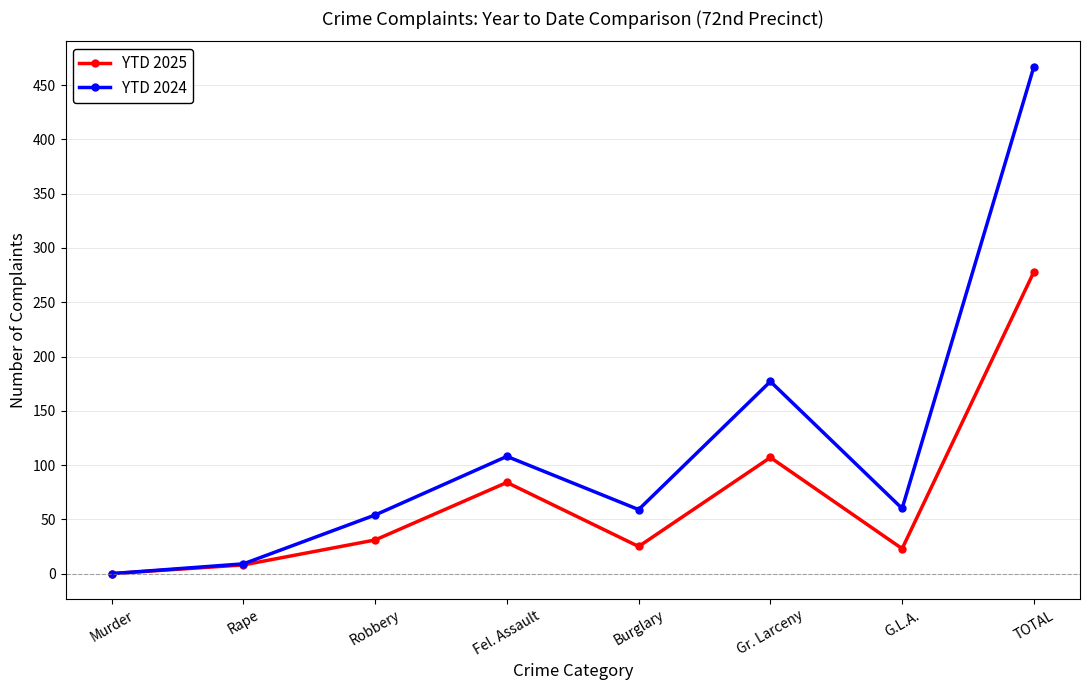

What is the label of the 8th point from the right?

Murder